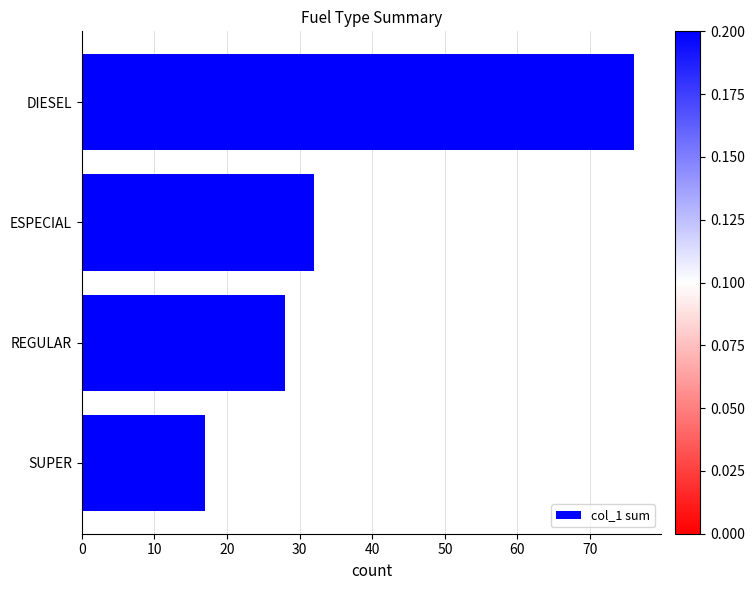

List the labels in order of value, smallest first.

SUPER, REGULAR, ESPECIAL, DIESEL